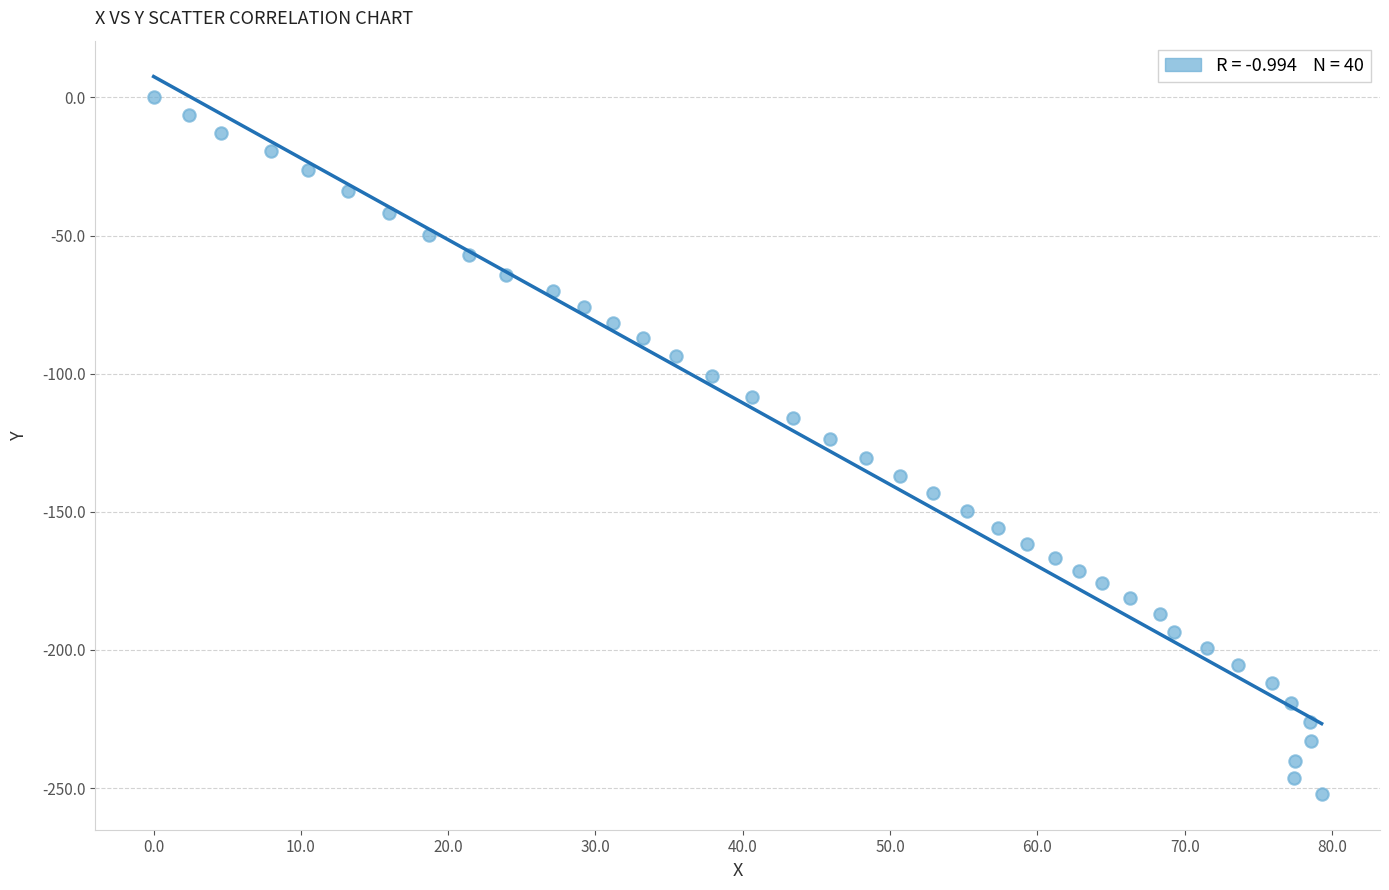

What is the range of X values (max minus min)?

79.3